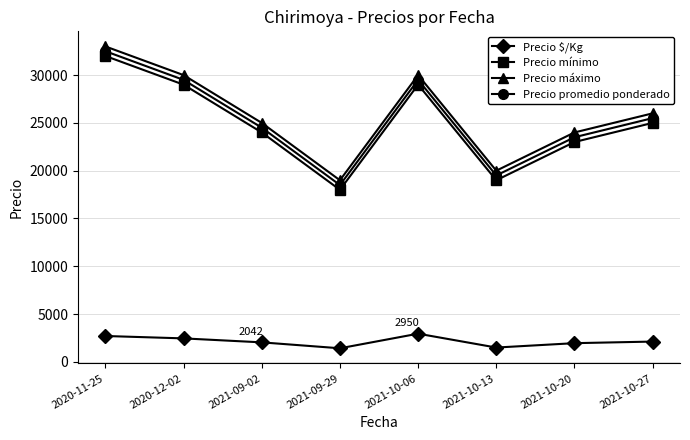

The Precio $/Kg series shows 2458 at 2020-12-02. True or false?

True